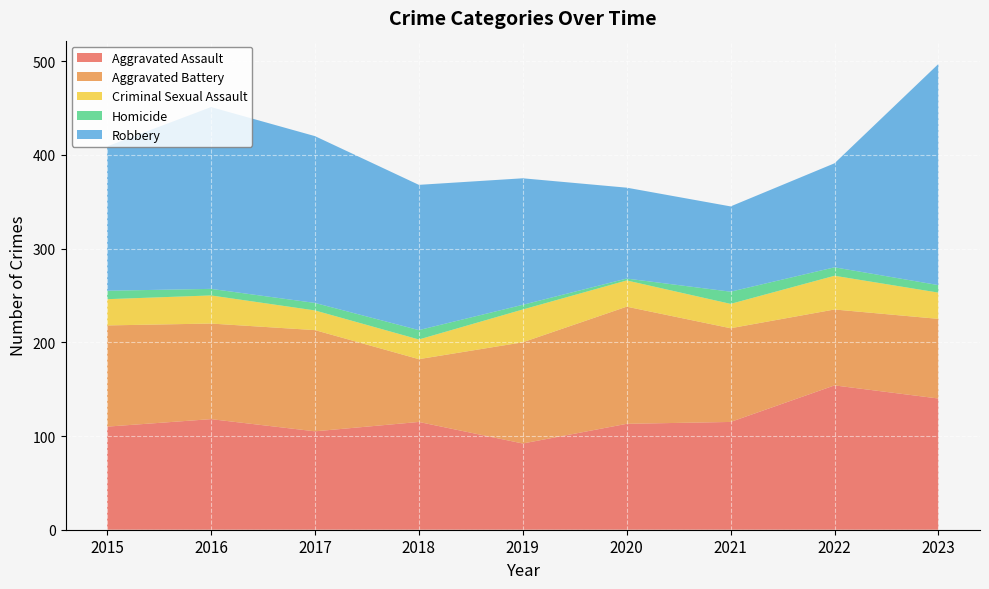

Reading left to right, transcribe all the data shown in this chart.

Aggravated Assault: 2015=110	2016=118	2017=105	2018=115	2019=92	2020=113	2021=115	2022=154	2023=140
Aggravated Battery: 2015=108	2016=102	2017=108	2018=67	2019=108	2020=125	2021=100	2022=81	2023=85
Criminal Sexual Assault: 2015=28	2016=30	2017=21	2018=21	2019=35	2020=28	2021=26	2022=36	2023=28
Homicide: 2015=9	2016=7	2017=8	2018=10	2019=5	2020=2	2021=13	2022=9	2023=8
Robbery: 2015=154	2016=194	2017=178	2018=155	2019=135	2020=97	2021=91	2022=111	2023=236